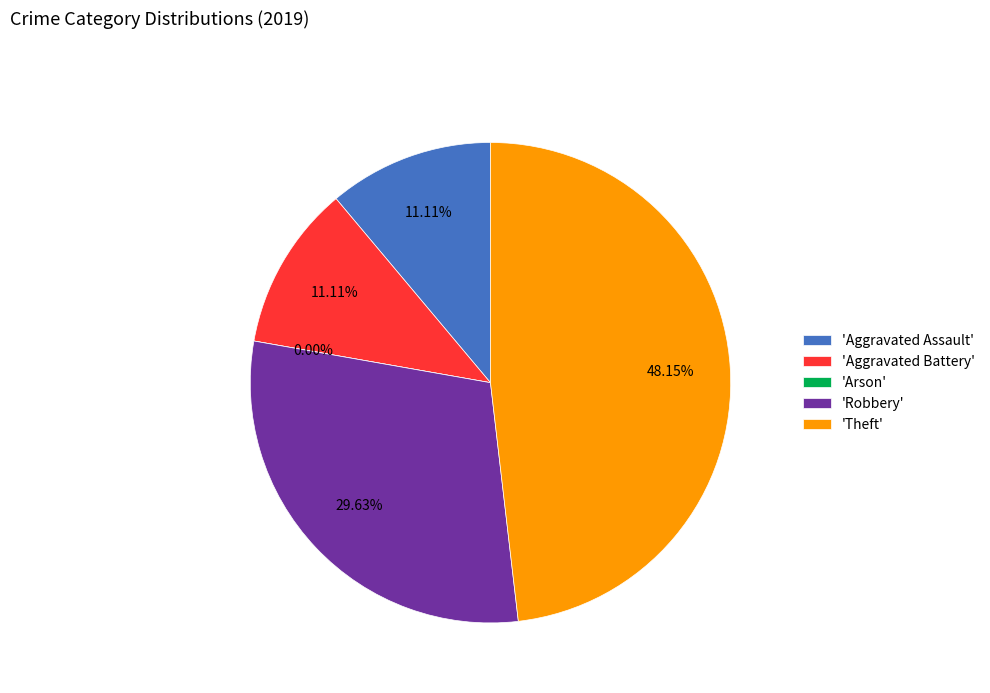

Which slice is the largest?

Theft